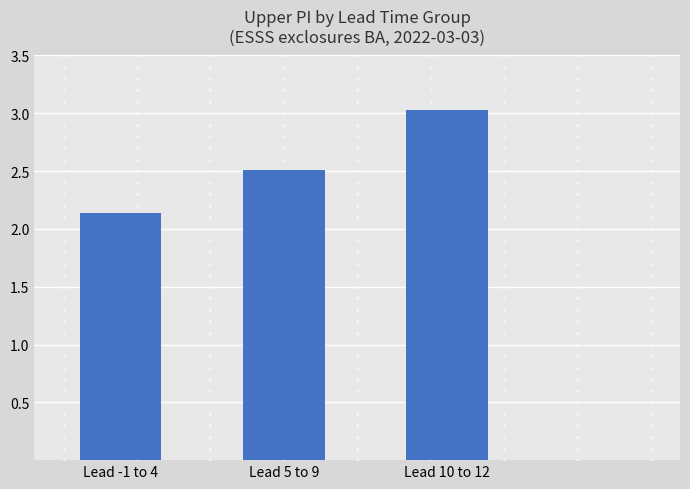

Approximately how many times larger is the value at Lead 5 to 9 compared to Lead 10 to 12?

0.8